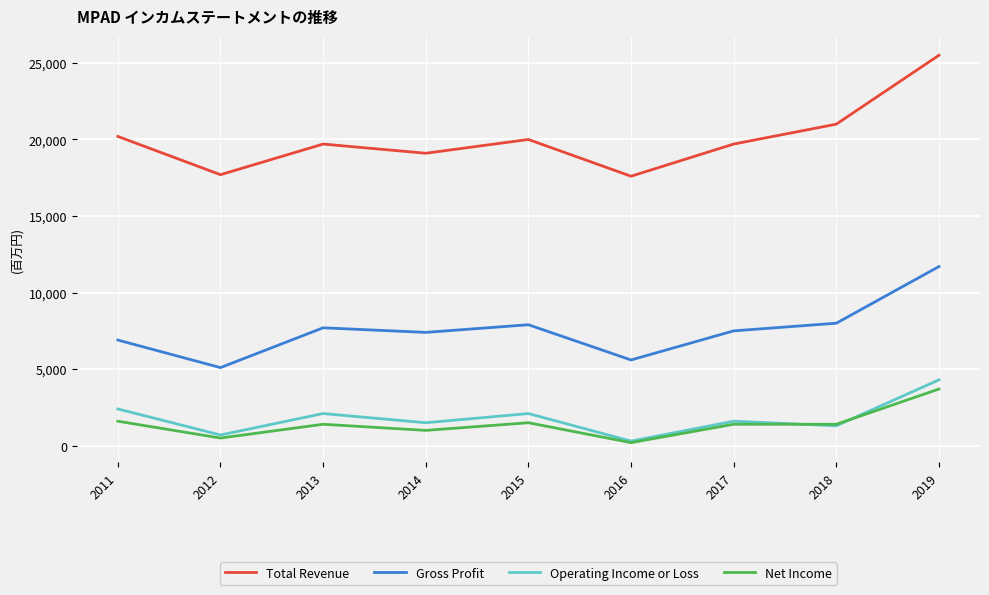

Which label corresponds to the smallest value in the chart?

2016